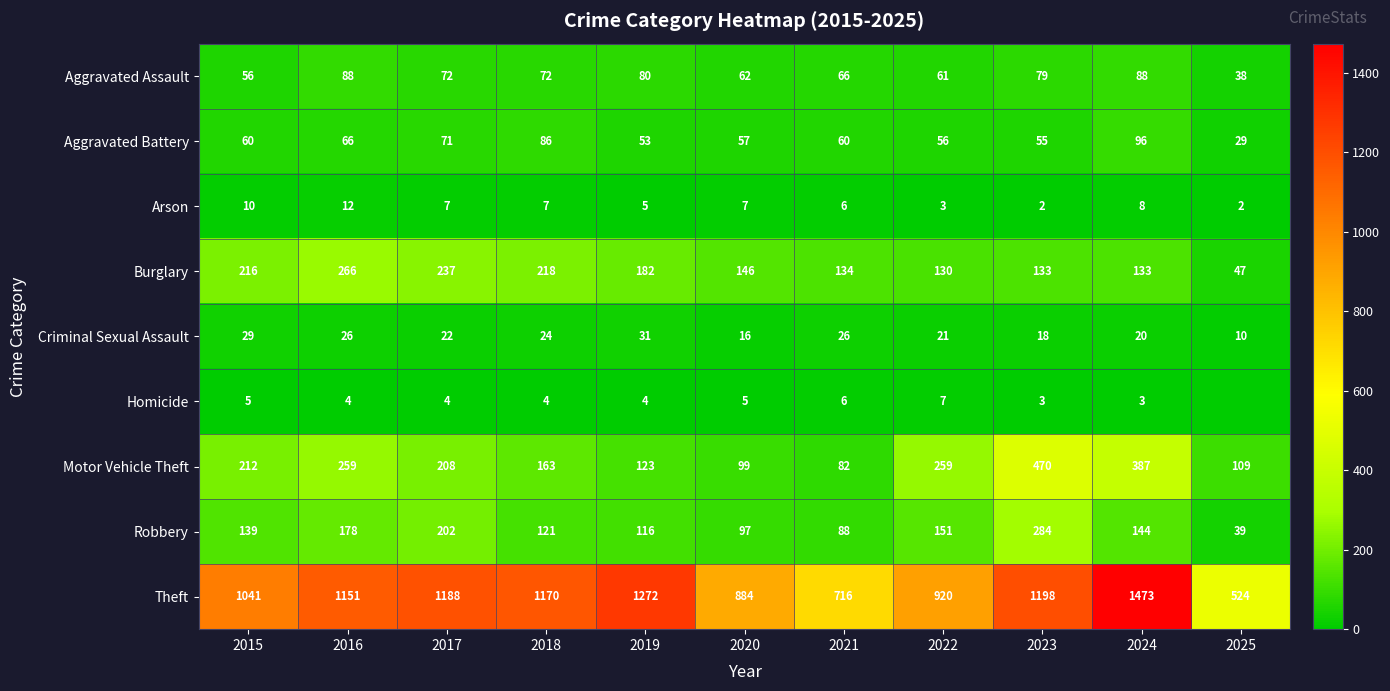

Which category has the highest value across all series?

2024